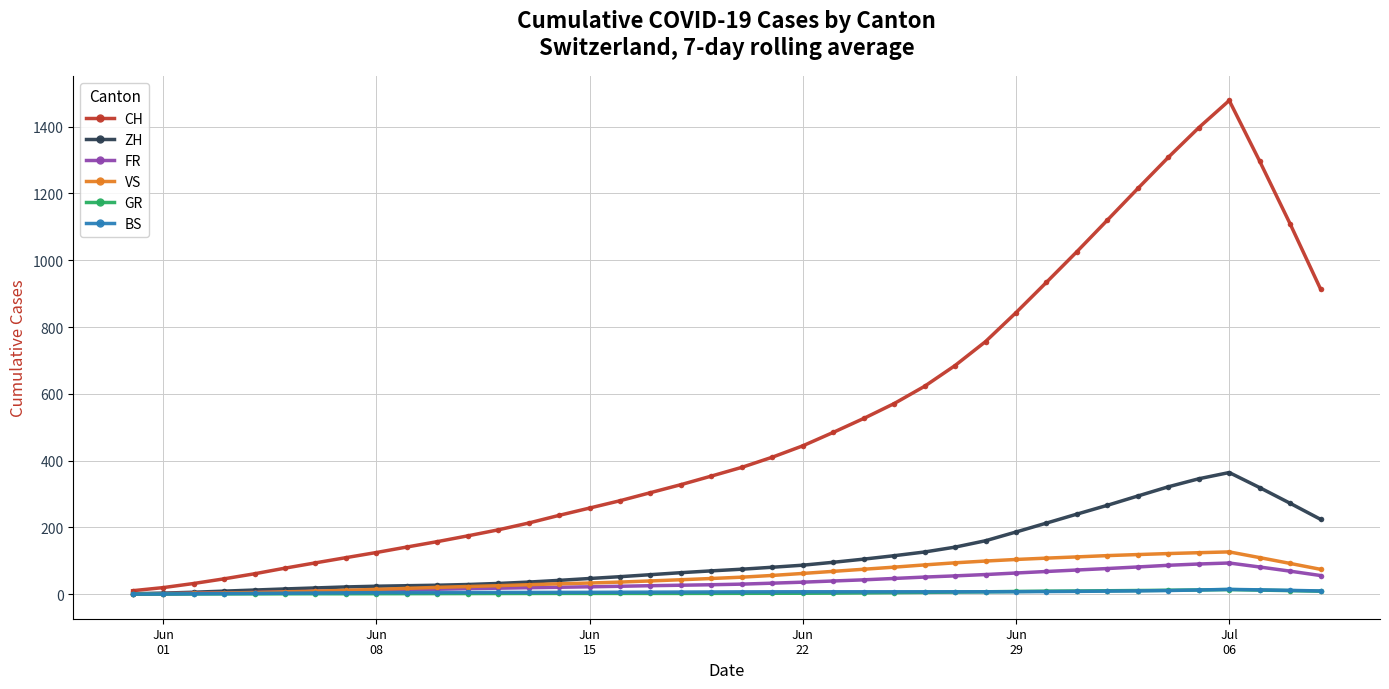

True or false: GR has more than 0 interior local peaks.

True